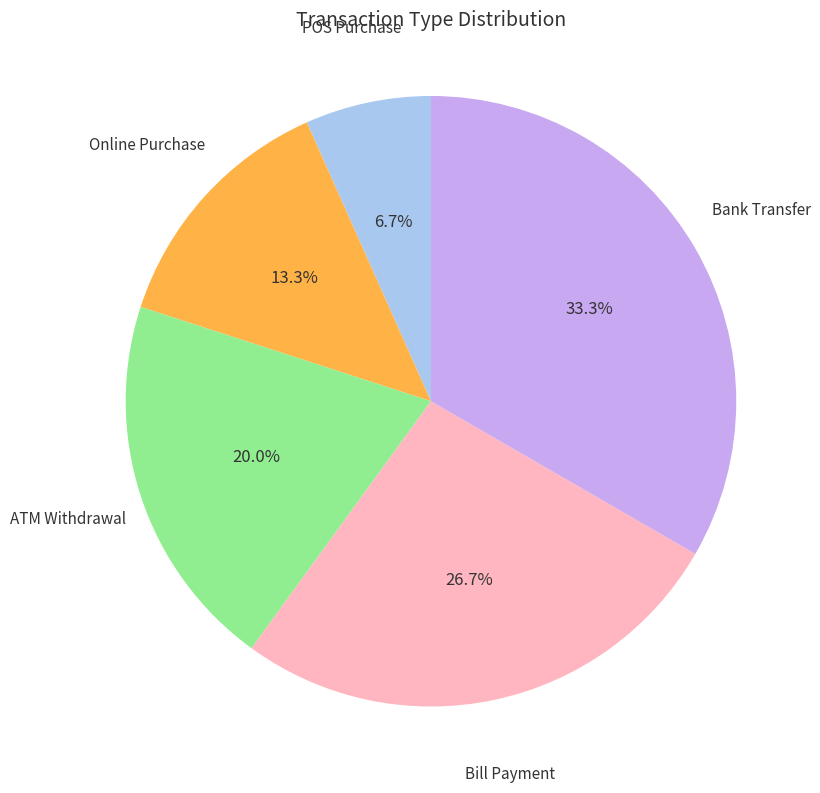

Which has a higher value, ATM Withdrawal or Bank Transfer?

Bank Transfer